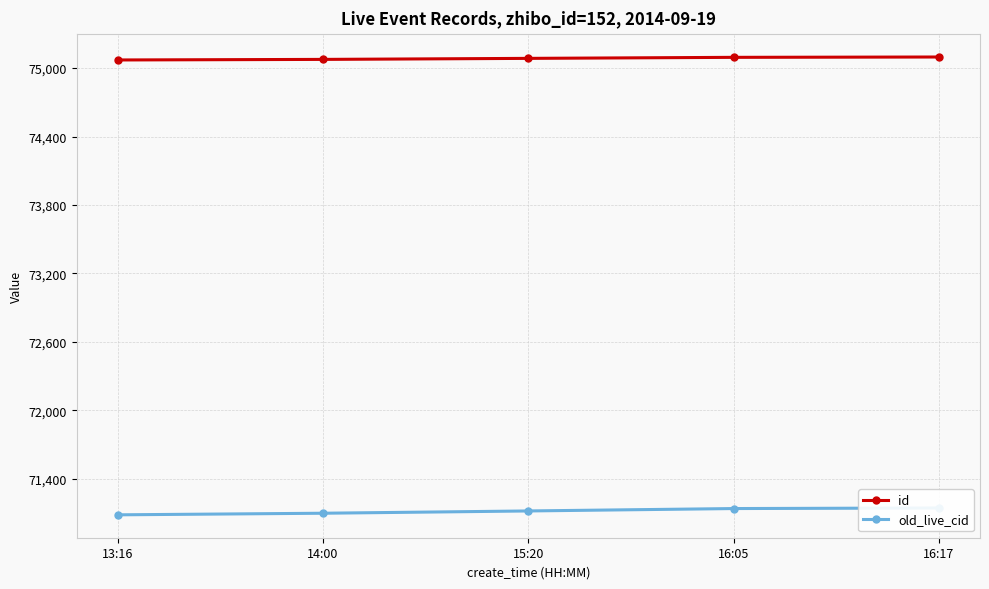

True or false: old_live_cid and id cross at least once.

False